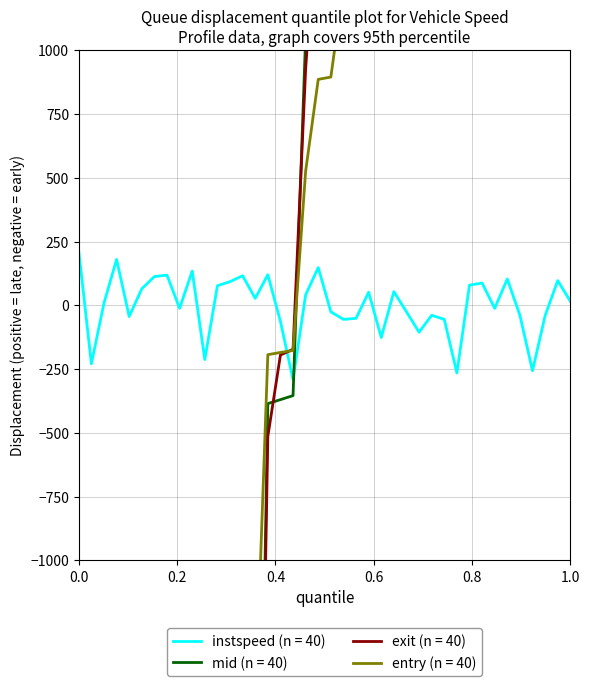

What is the maximum value for instspeed (n = 40)?

212.3